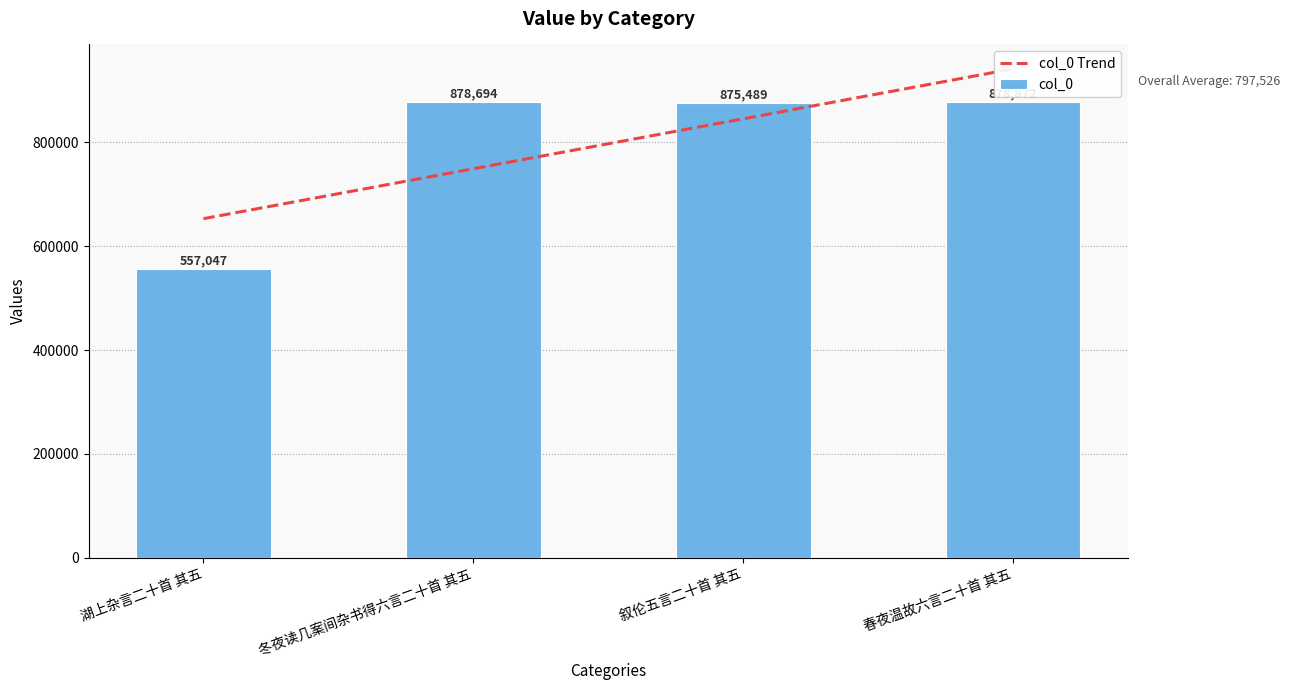

Reading left to right, transcribe all the data shown in this chart.

col_0 Trend: 湖上杂言二十首 其五=653185.0	冬夜读几案间杂书得六言二十首 其五=749412.0	叙伦五言二十首 其五=845639.0	春夜温故六言二十首 其五=941866.0
col_0: 湖上杂言二十首 其五=557047.0	冬夜读几案间杂书得六言二十首 其五=878694.0	叙伦五言二十首 其五=875489.0	春夜温故六言二十首 其五=878872.0